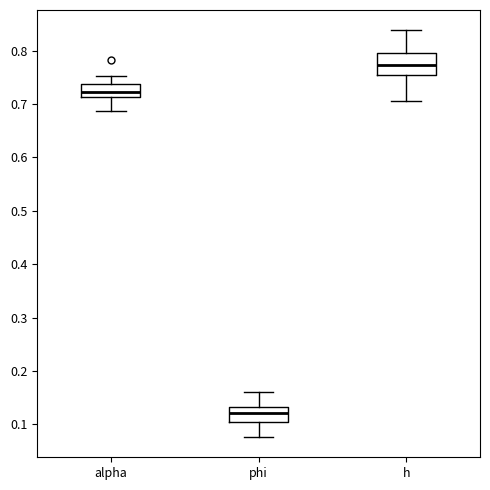

Where does the upper whisker of the box for h end on the y-axis? The values are not printed on the chart, so give them approximately, as read against the axis.

0.84